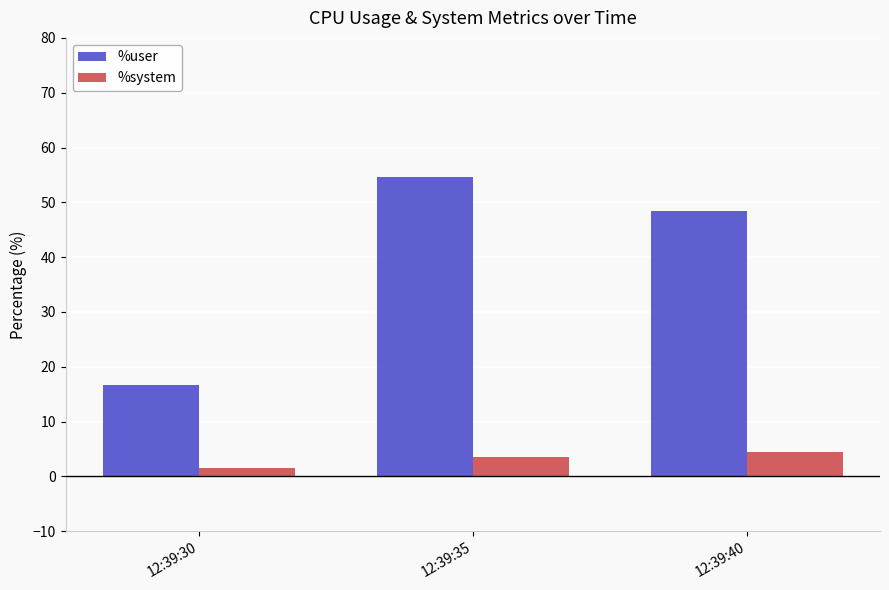

Count the number of data series in this chart.

2